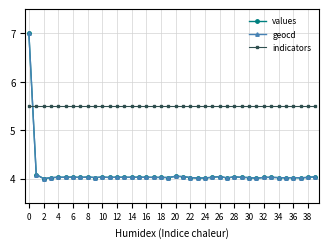

True or false: values has more than 1 points higher than both neighbors.

True